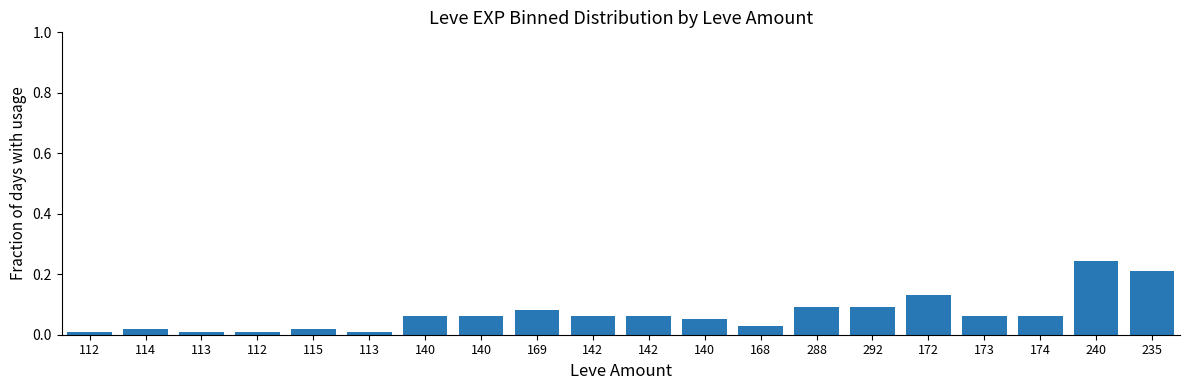

How many bars are there in total?

20